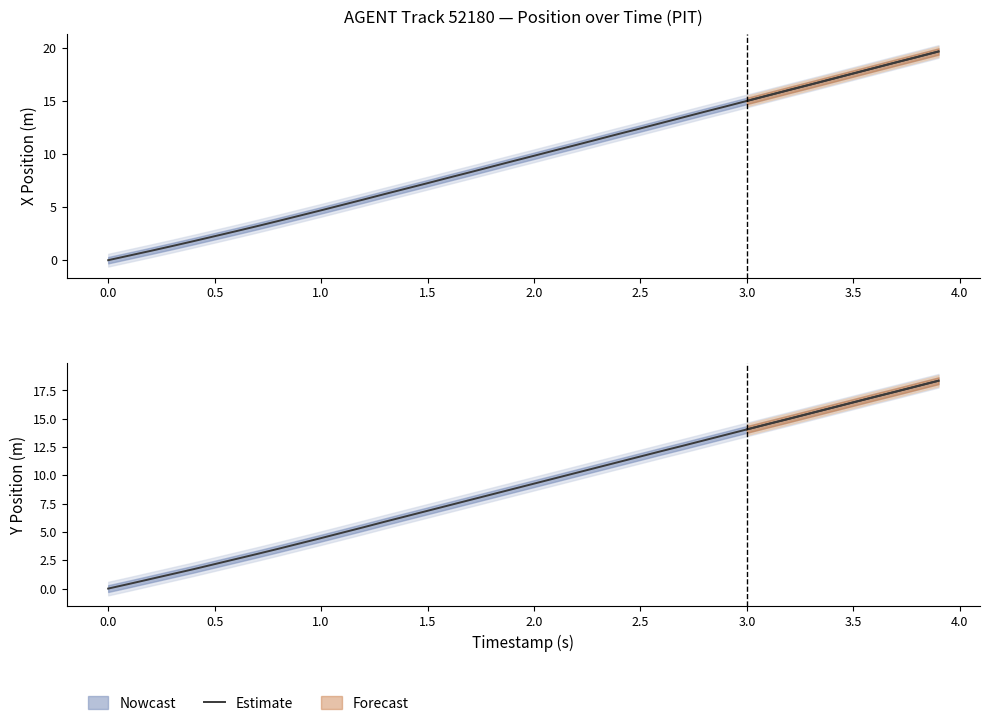

What is the value of the 21st point from the left?

9.3